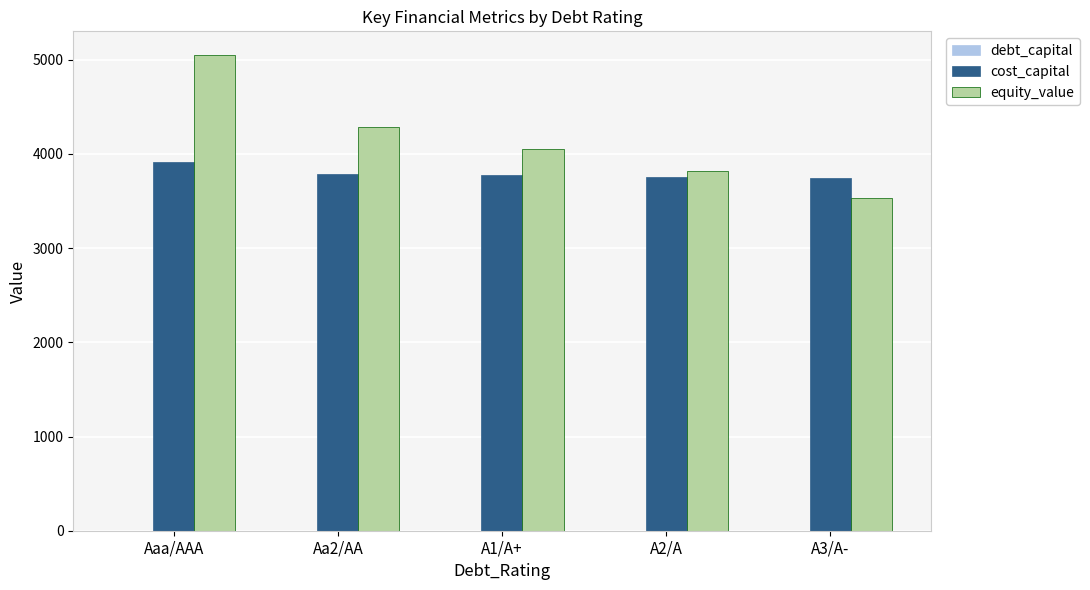

Which series has the largest total across all categories?

equity_value